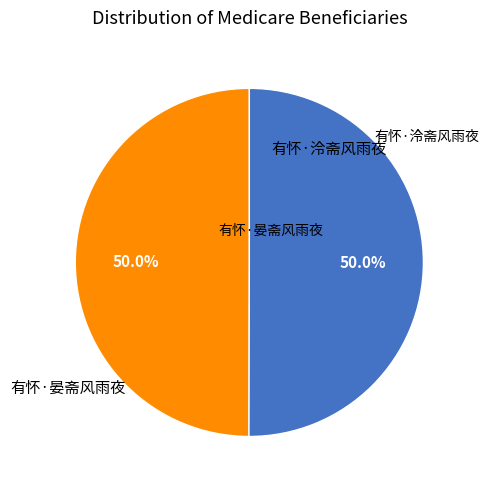

How many segments does this pie chart have?

2